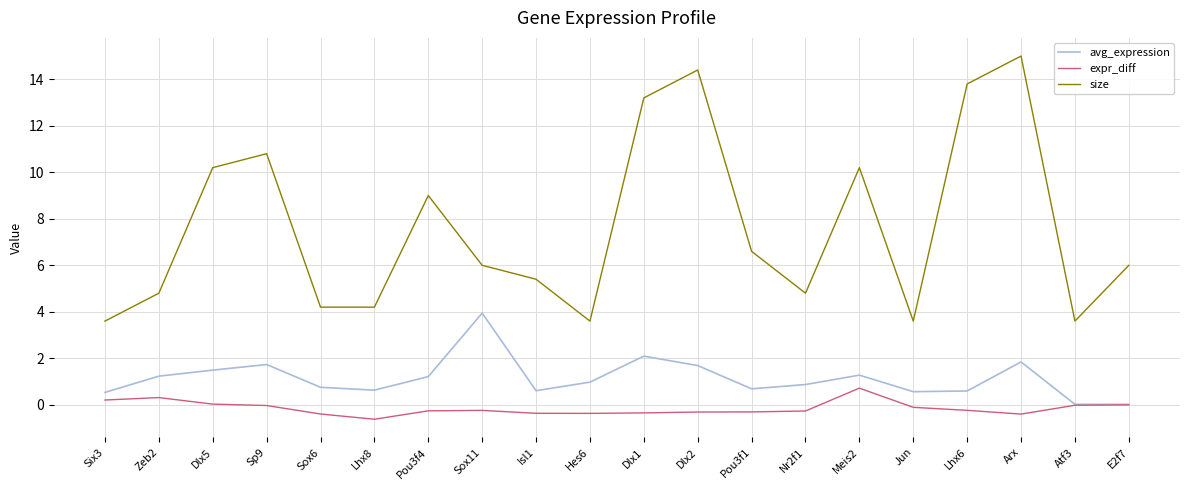

In expr_diff, how many points are higher than both neighbors (excluding endpoints)?

3